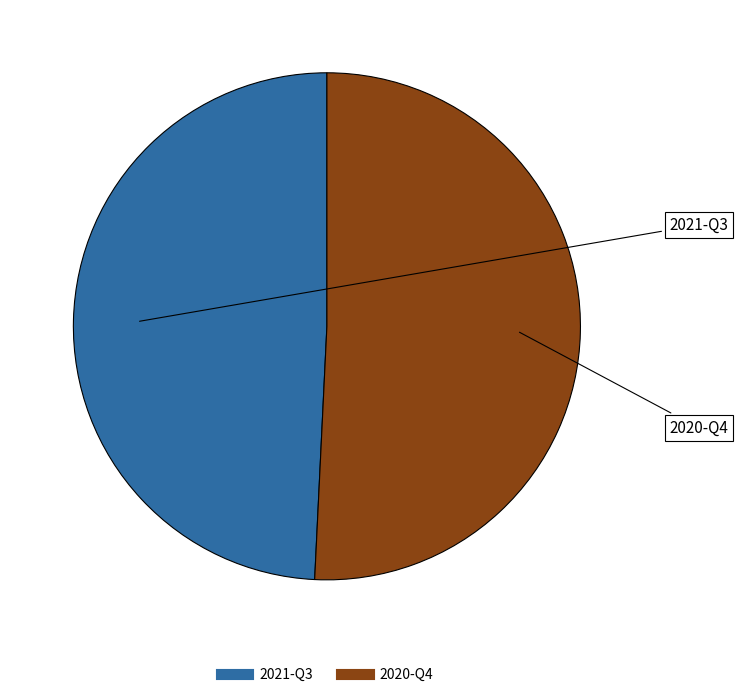

Count the number of slices in the pie.

2